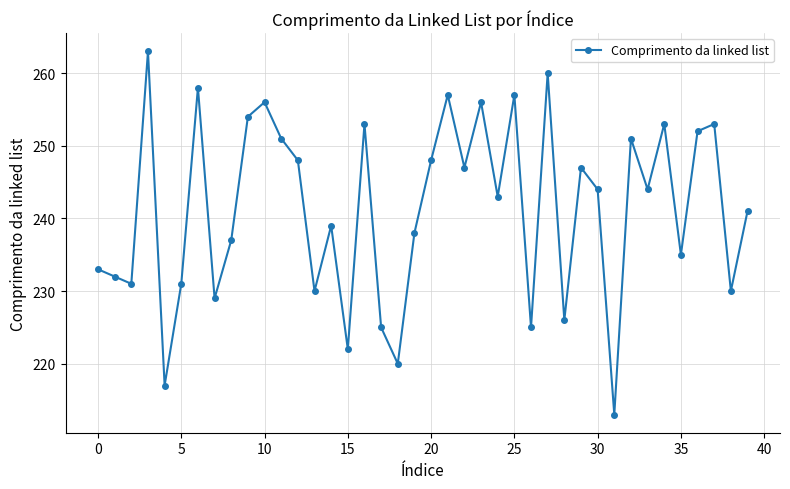

What is the greatest value displayed?

263